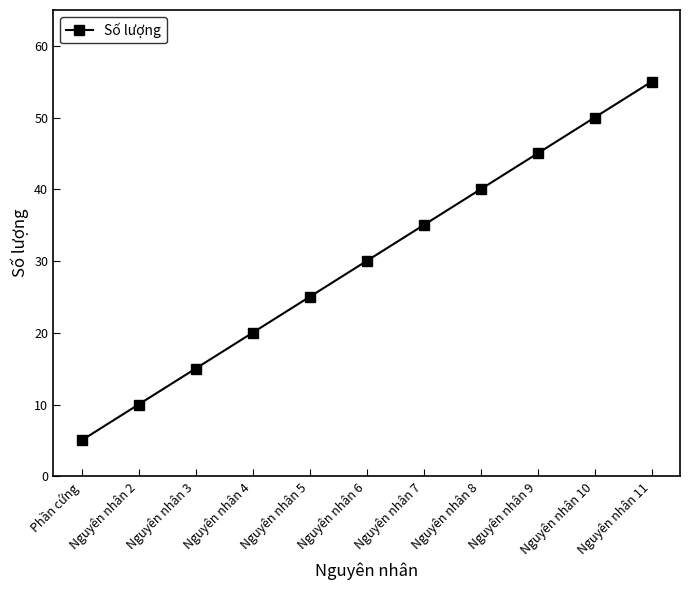

What is the minimum value shown in the chart?

5